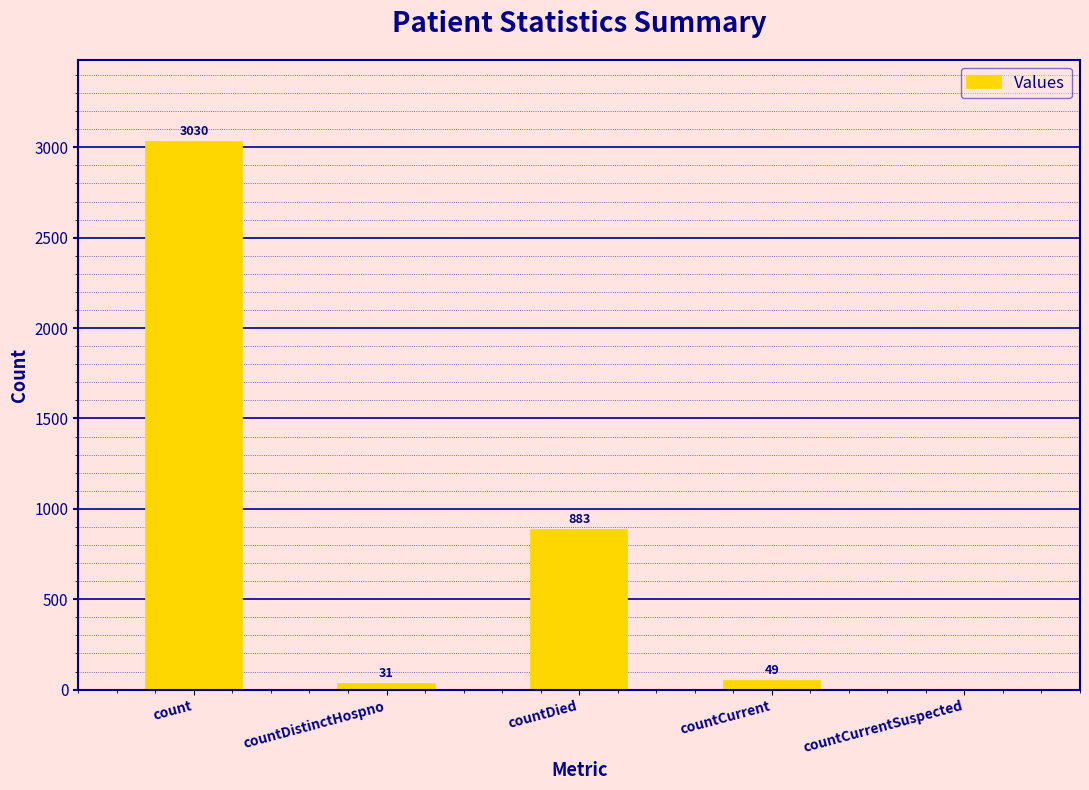

The value at countDied is 883. True or false?

True